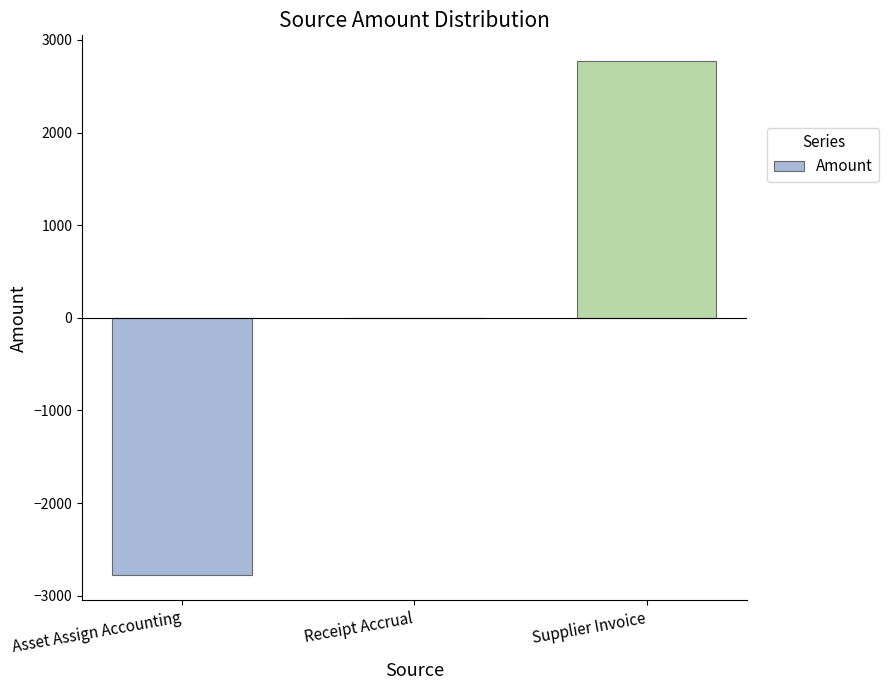

Reading left to right, list all the values displayed in this chart.

-2773.0	0.0	2773.0